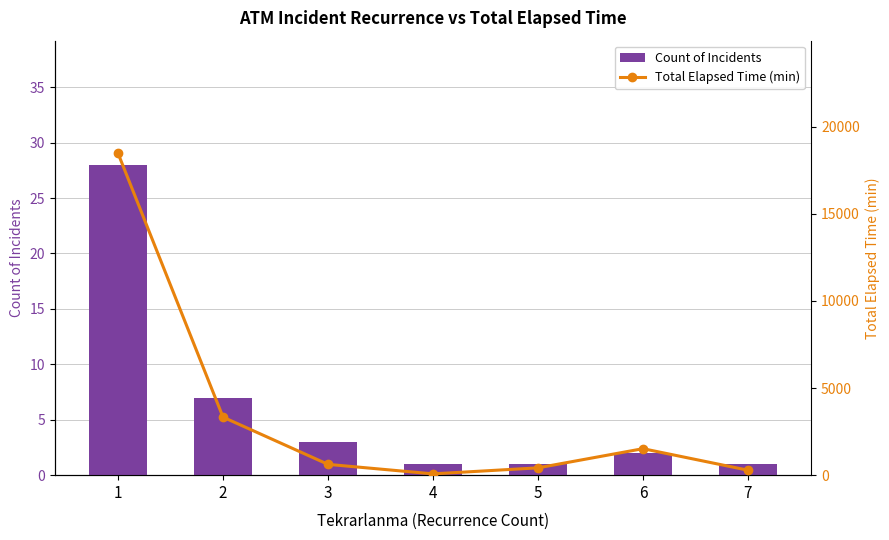

What is the average value of the Count of Incidents series?

6